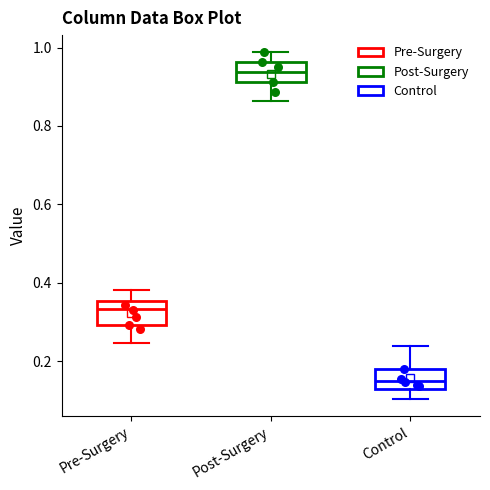

Which box has the lowest median line?

Control